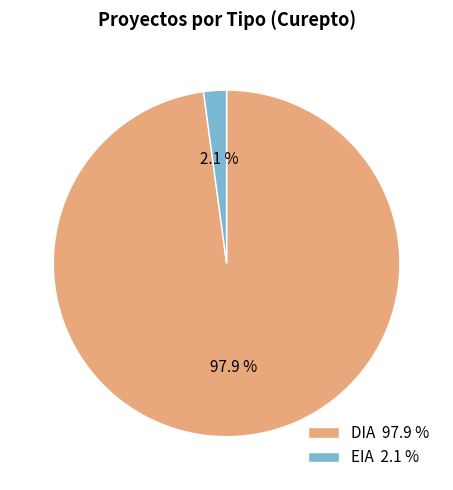

Which category accounts for the majority?

DIA